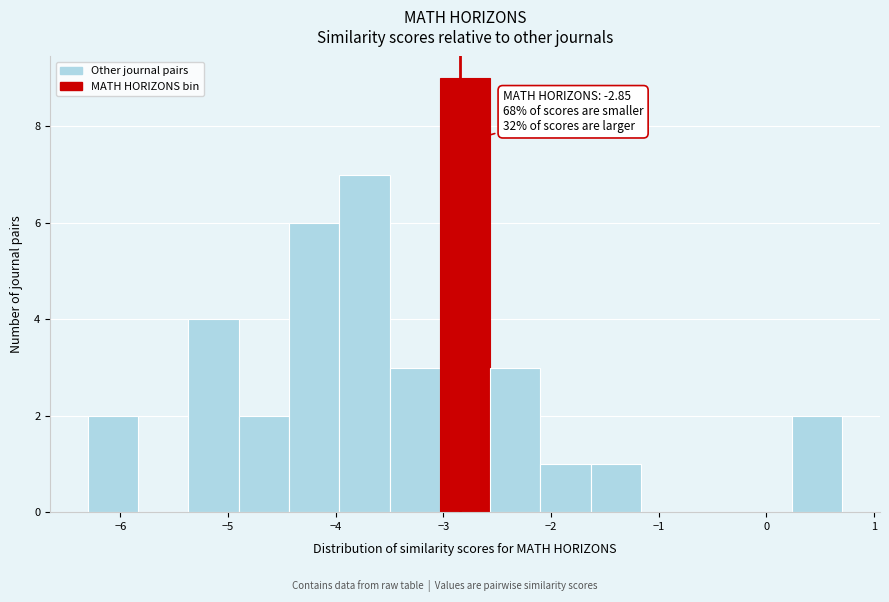

Over which range of the x-axis is the bar tallest?

-3.0 to -2.6